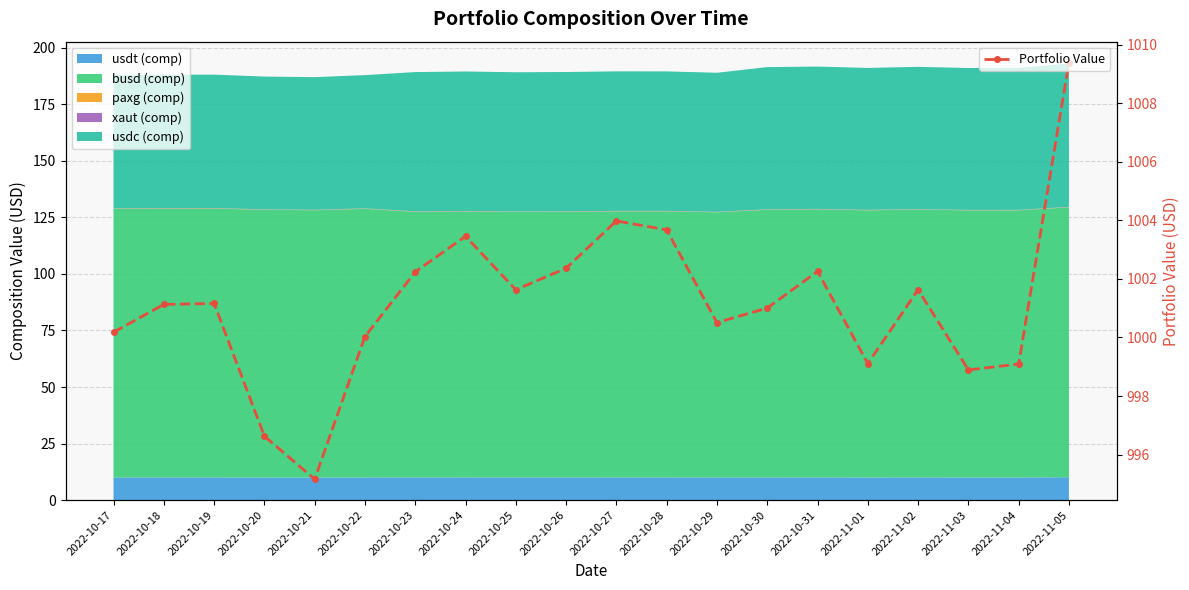

How many points are lower than both their immediate neighbors (excluding endpoints)?

5